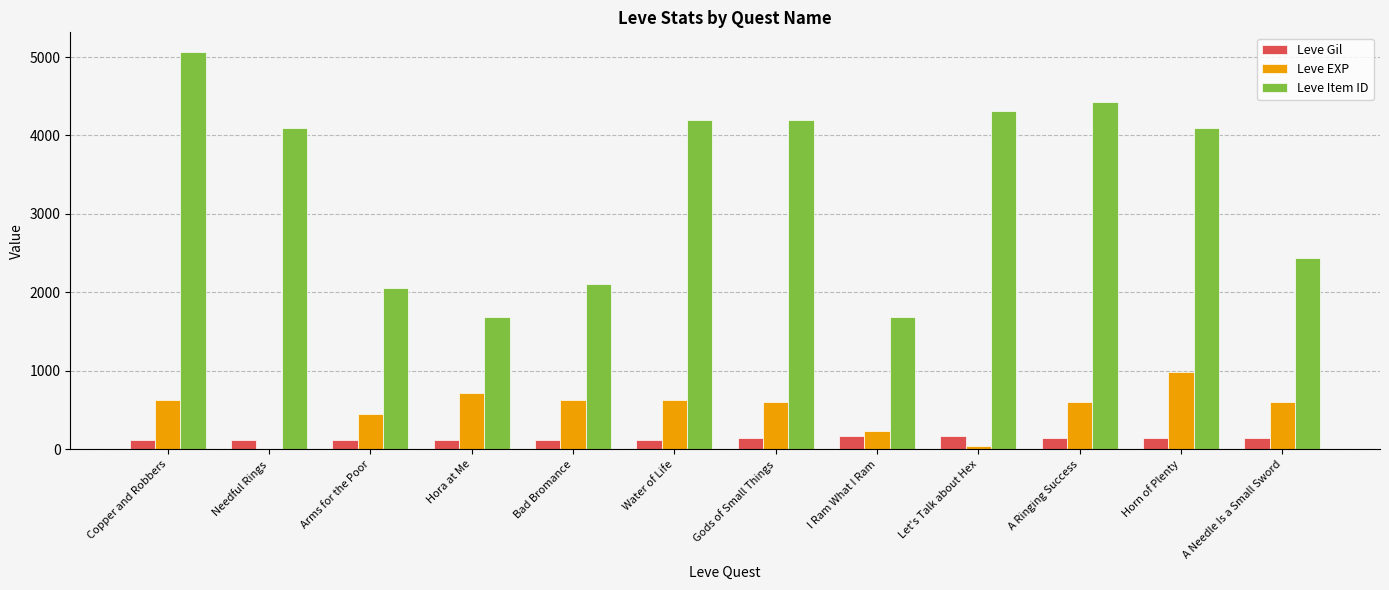

What is the highest value of the Leve Item ID series?

5062